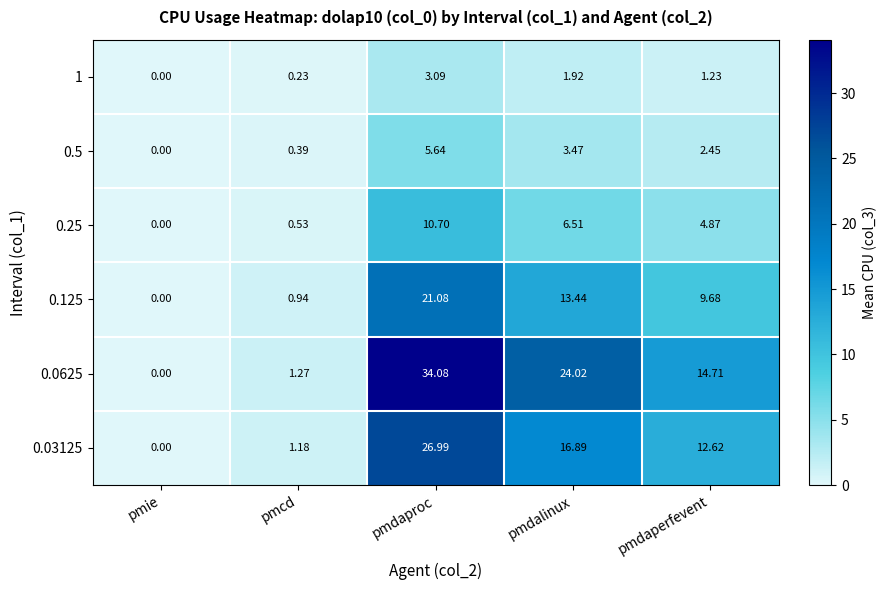

List the labels in order of 0.25 value, largest first.

pmdaproc, pmdalinux, pmdaperfevent, pmcd, pmie